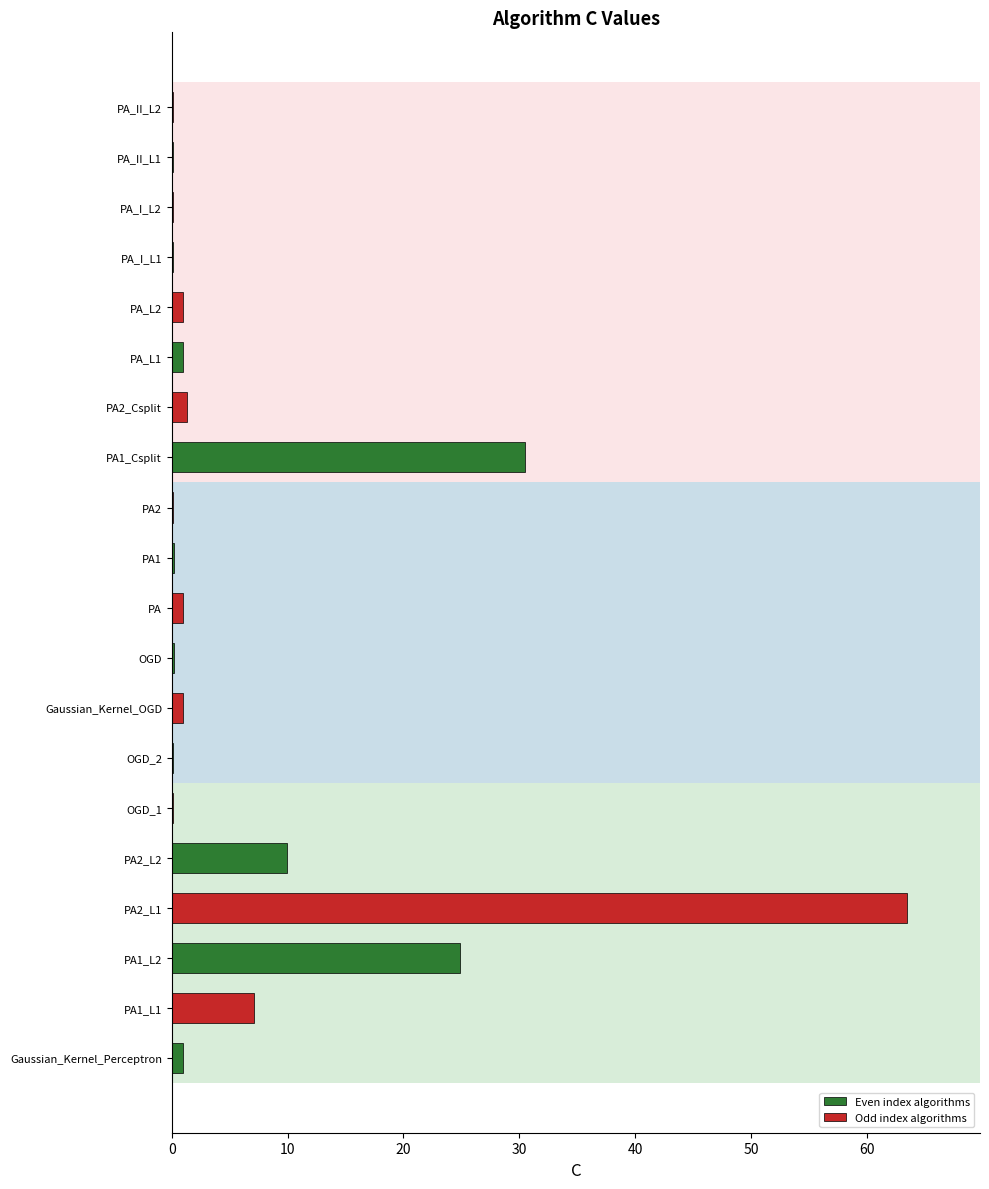

At which label is Even index algorithms closest to 15?

PA2_L2